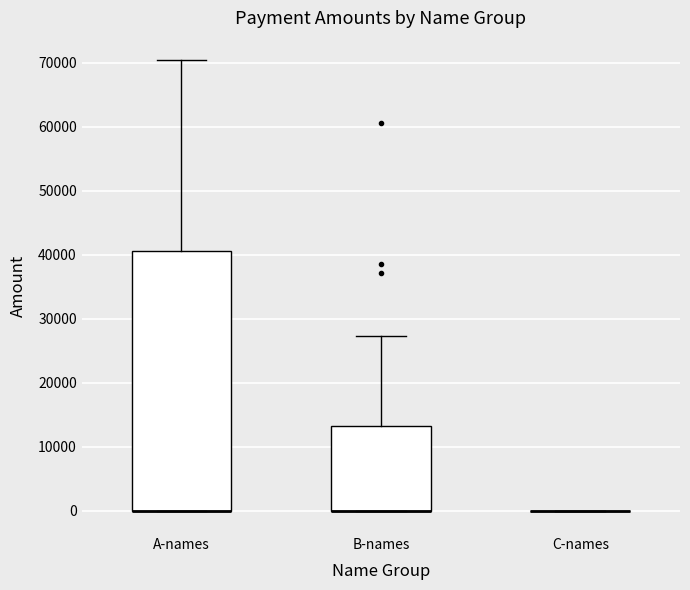

Reading left to right, transcribe this box plot: for each box, give where its median line is, the range the box spans, and where its two whiskers end, as read against the y-axis. The values are not printed on the chart, so give them approximately, as read against the axis.

A-names: median 0 (drawn on the box's lower edge), box 0 to 41000, whiskers 0 to 70000
B-names: median 0 (drawn on the box's lower edge), box 0 to 13000, whiskers 0 to 27000
C-names: box collapsed to a line at 0, whiskers 0 to 0